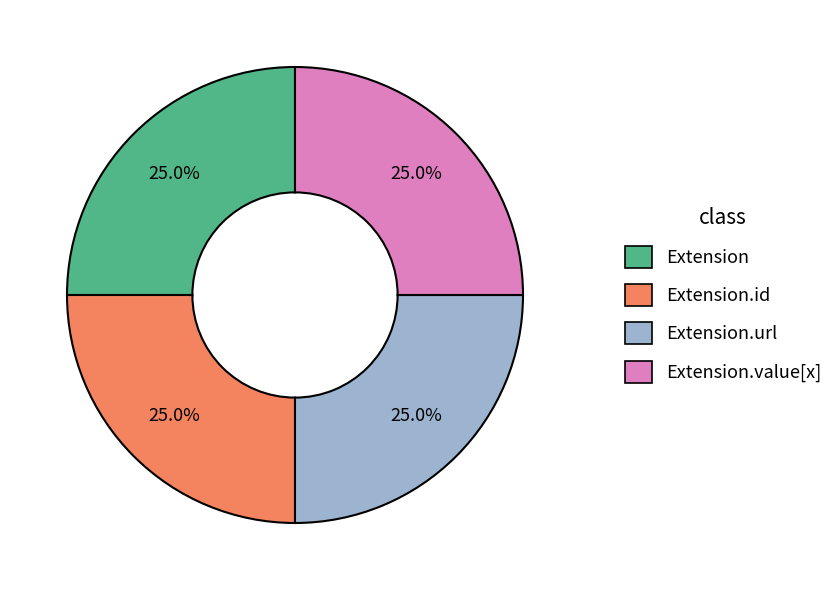

What portion of the pie excludes Extension?

75.0%